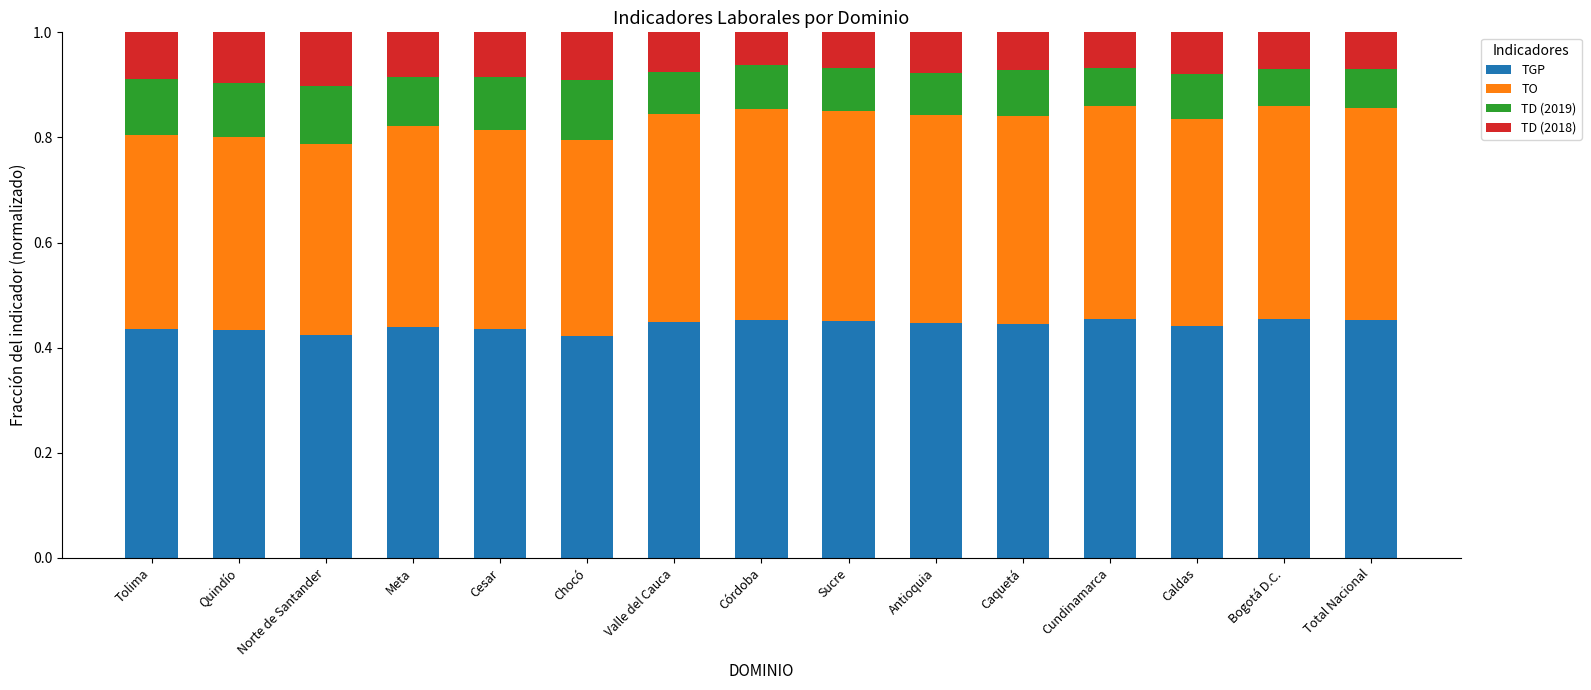

What is the total value across all series at Cesar?

1.0